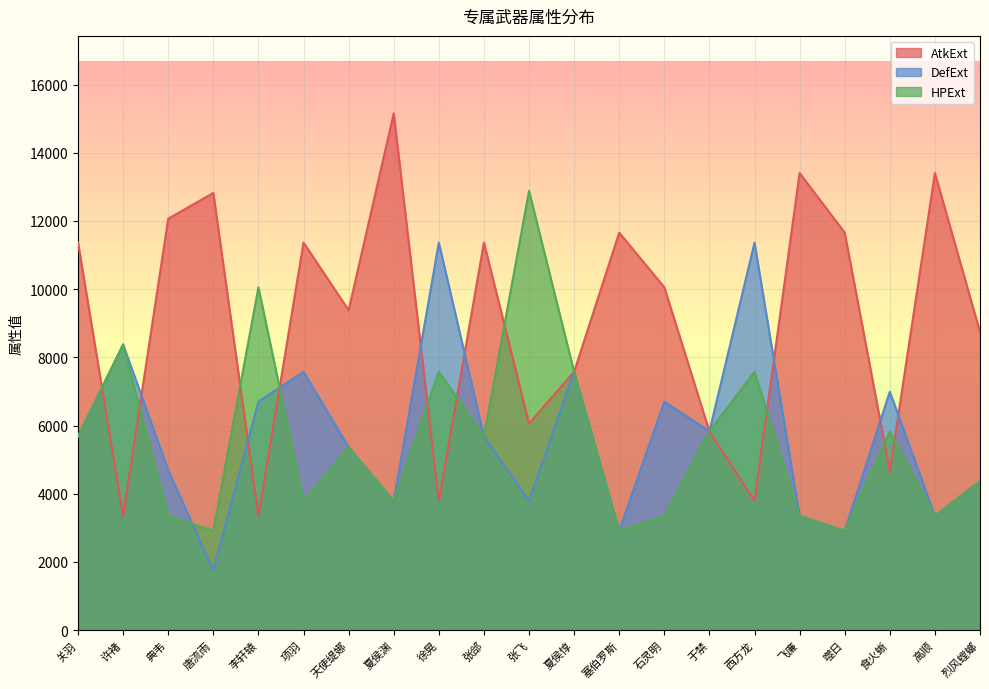

How many values in the HPExt series exceed 5362?

10